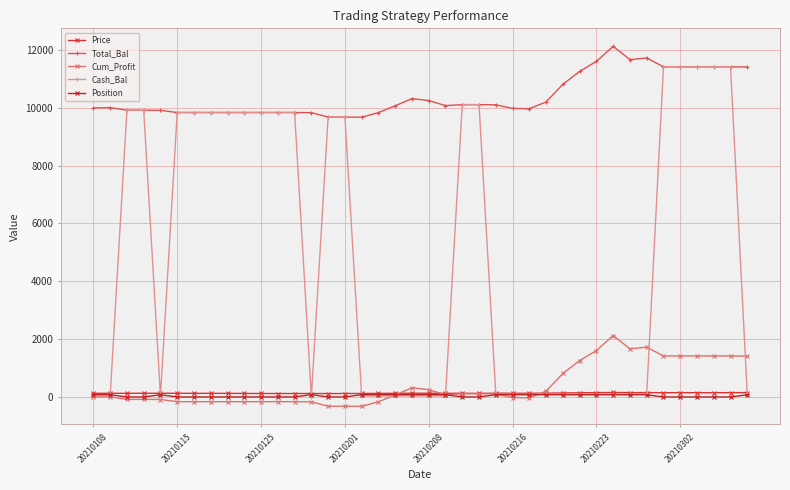

How many lines are shown in the chart?

5